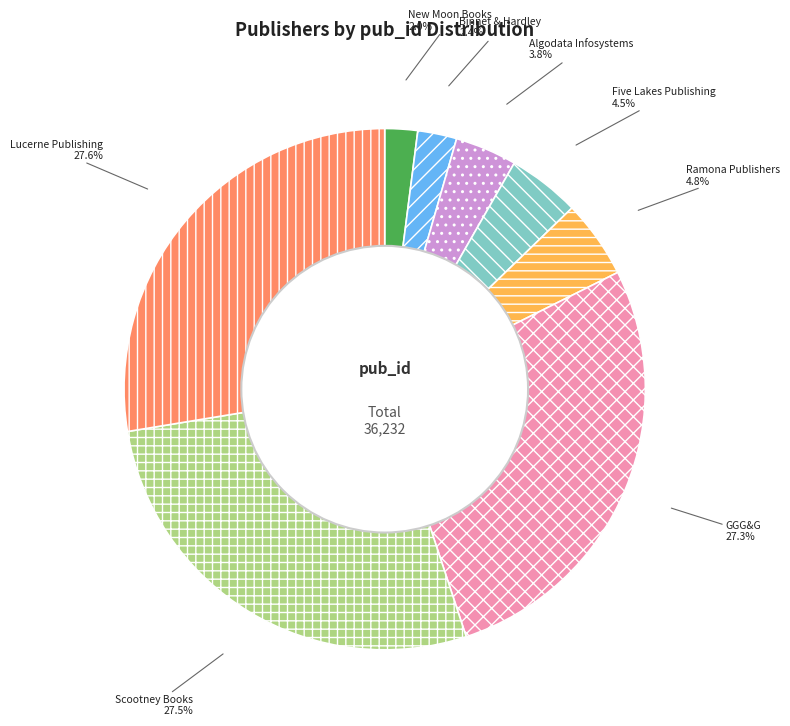

The Algodata Infosystems slice represents 4% of the pie. True or false?

True